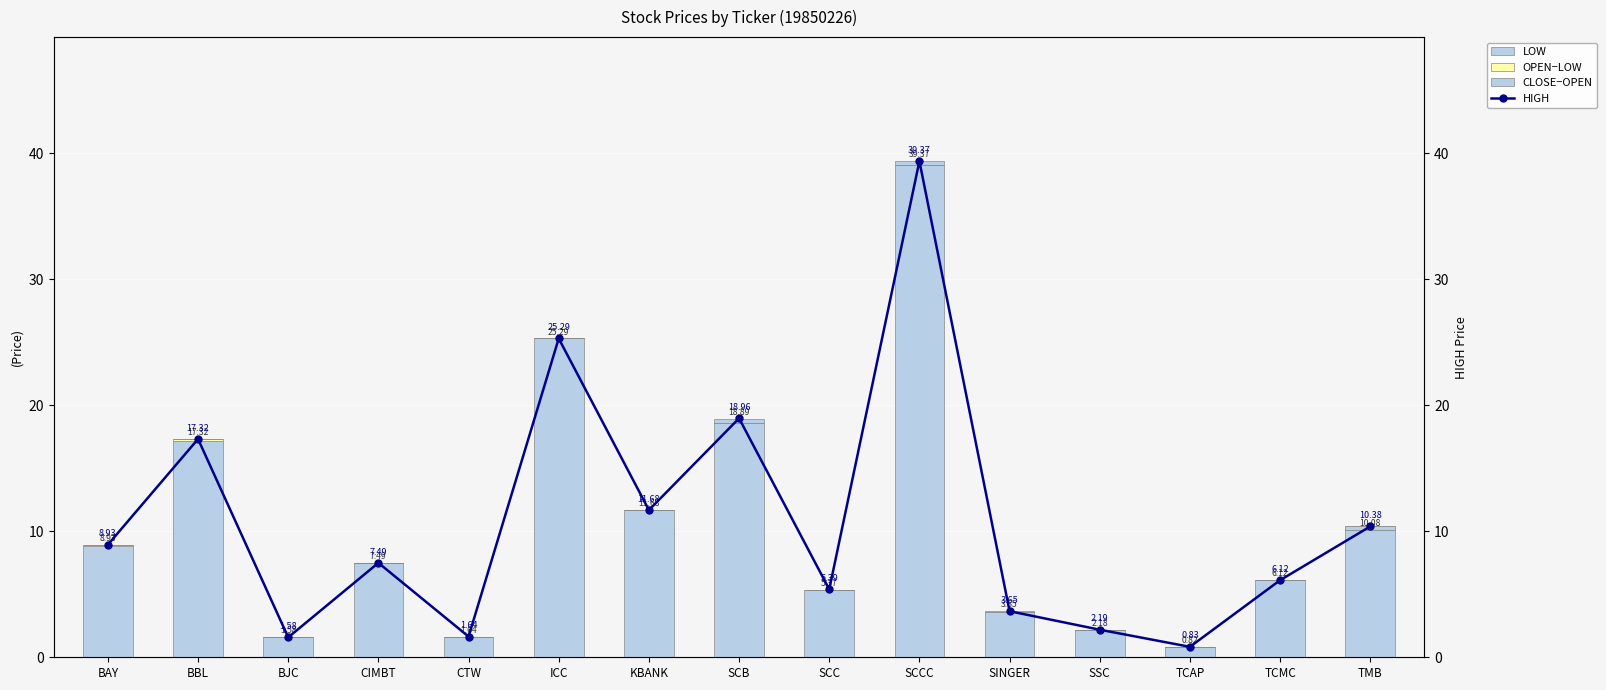

What is the minimum value shown in the chart?

-0.3